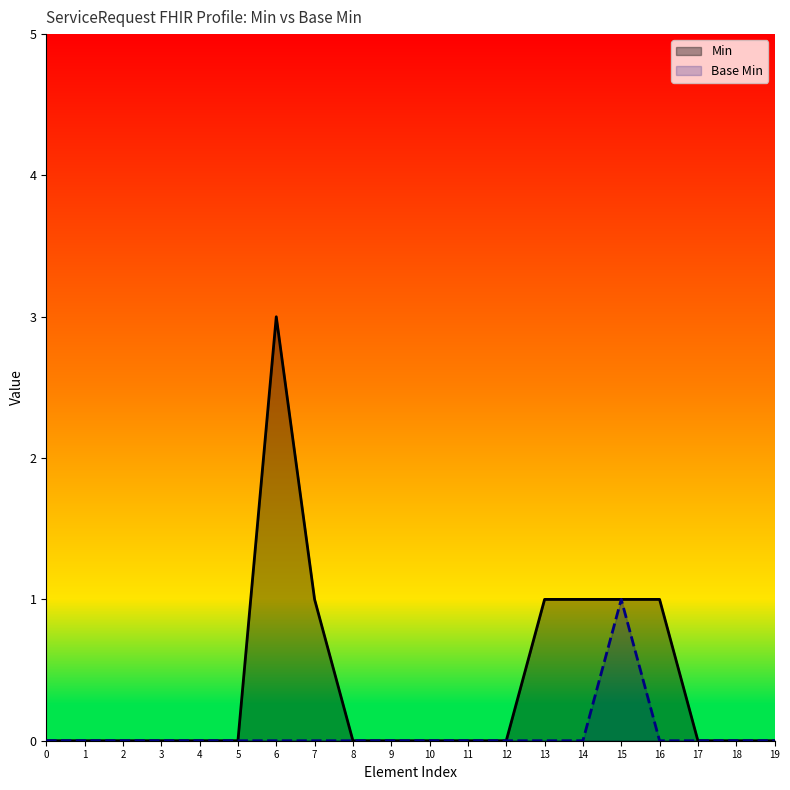

True or false: Min has more than 1 interior local peaks.

False